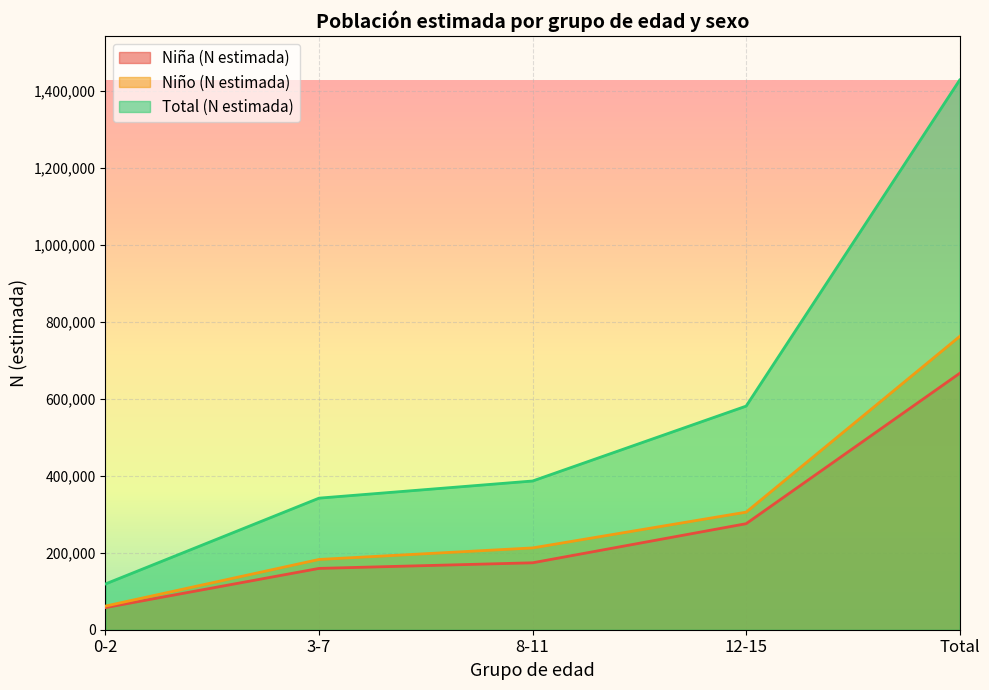

At 8-11, list the series in order from smallest to largest.

Niña (N estimada), Niño (N estimada), Total (N estimada)